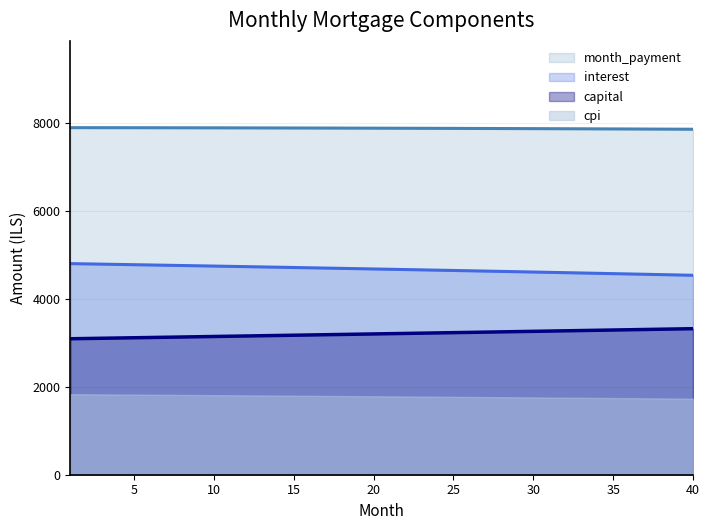

What is the lowest value of the interest series?

4535.3